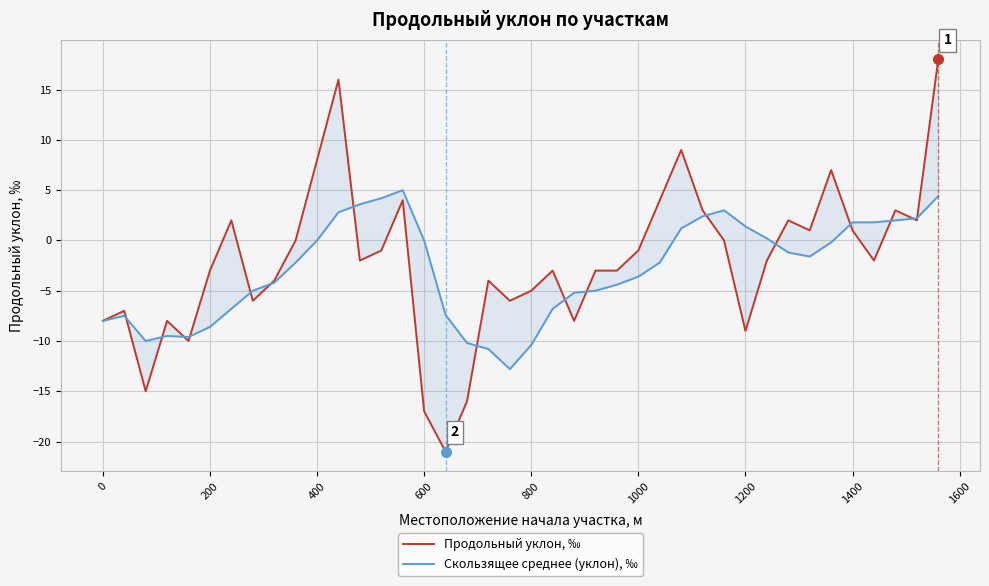

True or false: Продольный уклон, ‰ has more than 2 points higher than both neighbors.

True